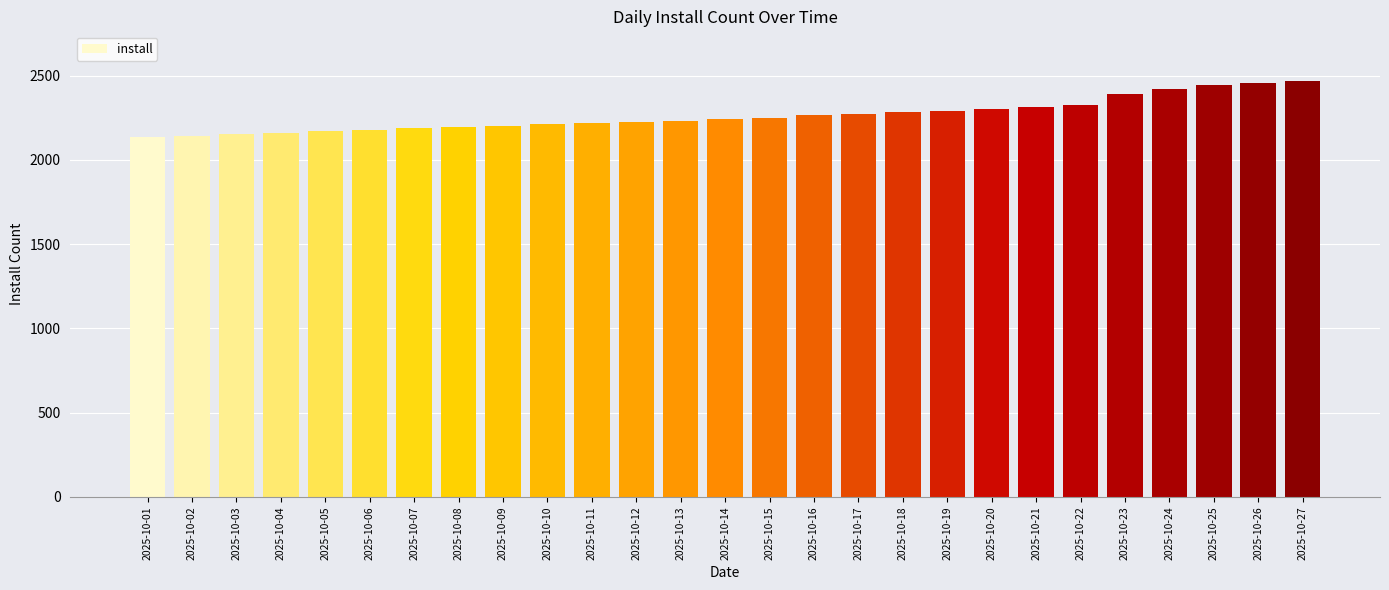

What is the smallest value displayed?

2137